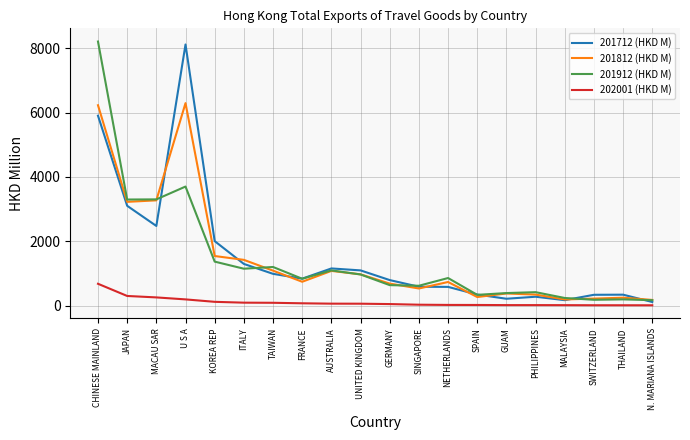

What are all the series names shown in the legend?

201712 (HKD M), 201812 (HKD M), 201912 (HKD M), 202001 (HKD M)